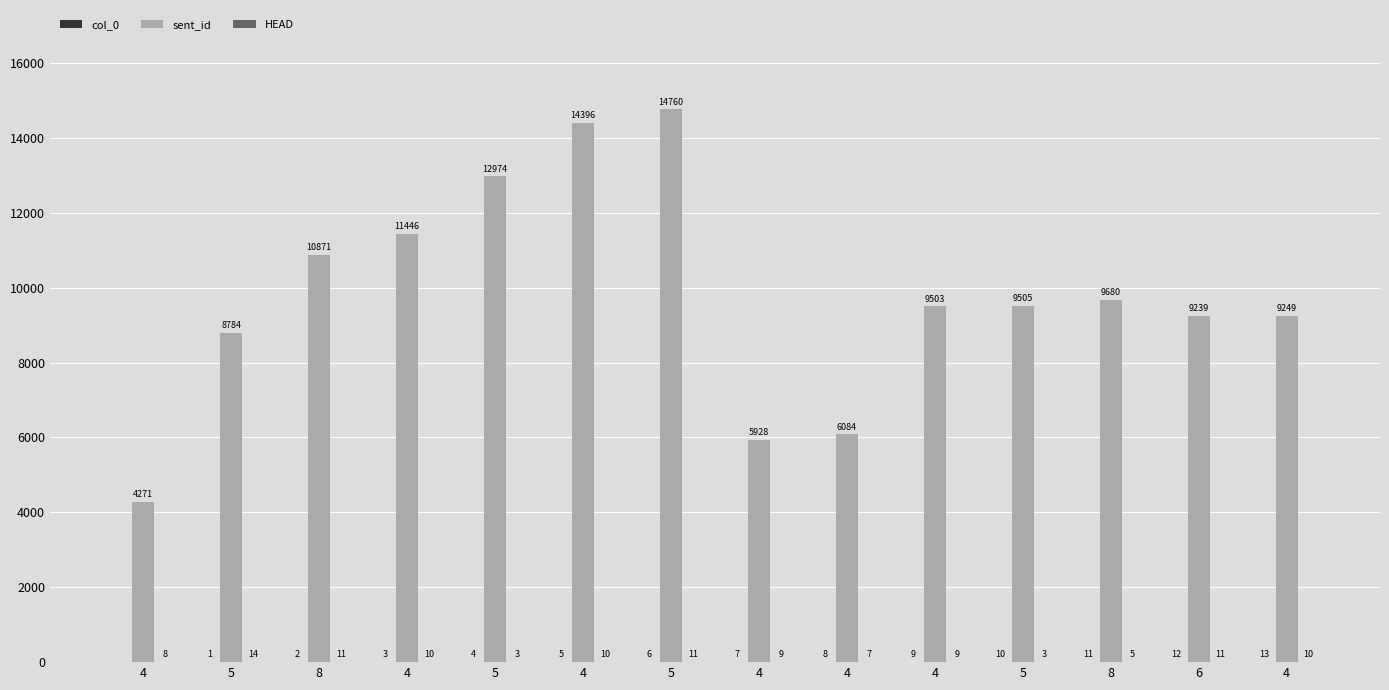

How many data points does each series have?

14